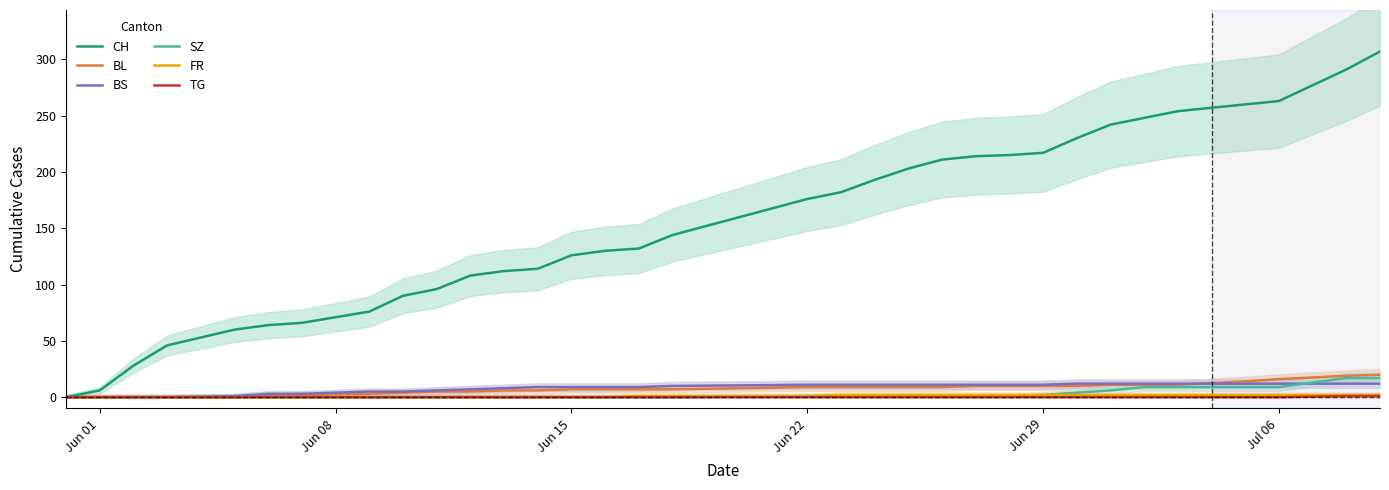

What is the average value of the FR series?

1